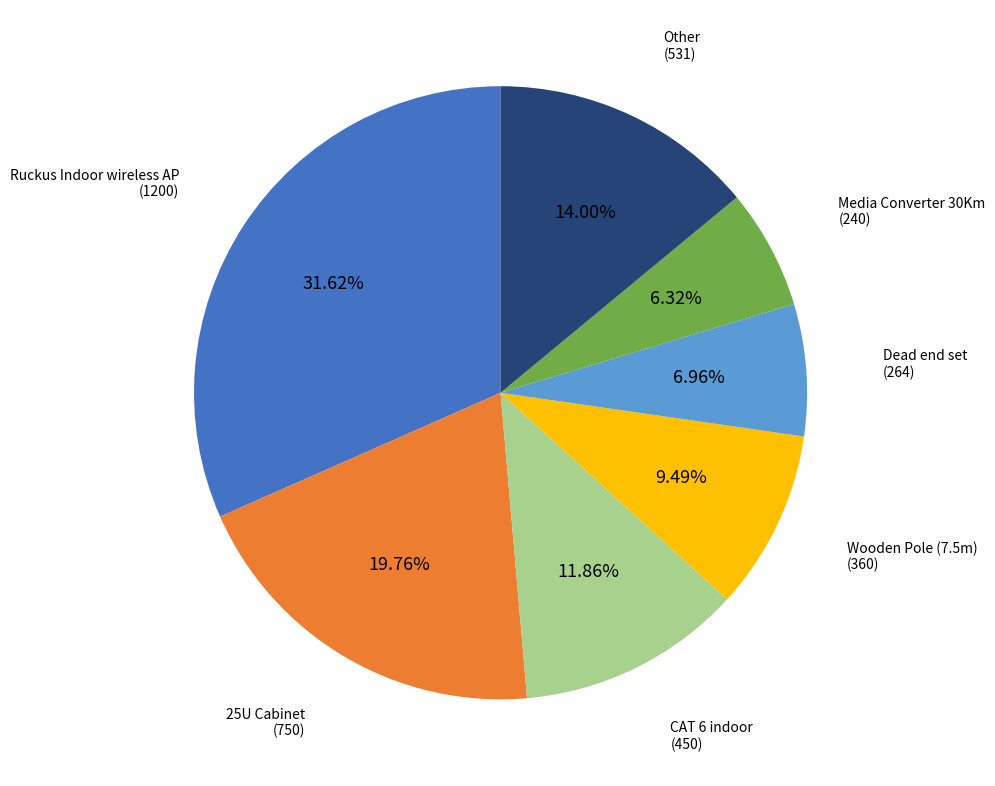

Does any single category account for the majority?

No